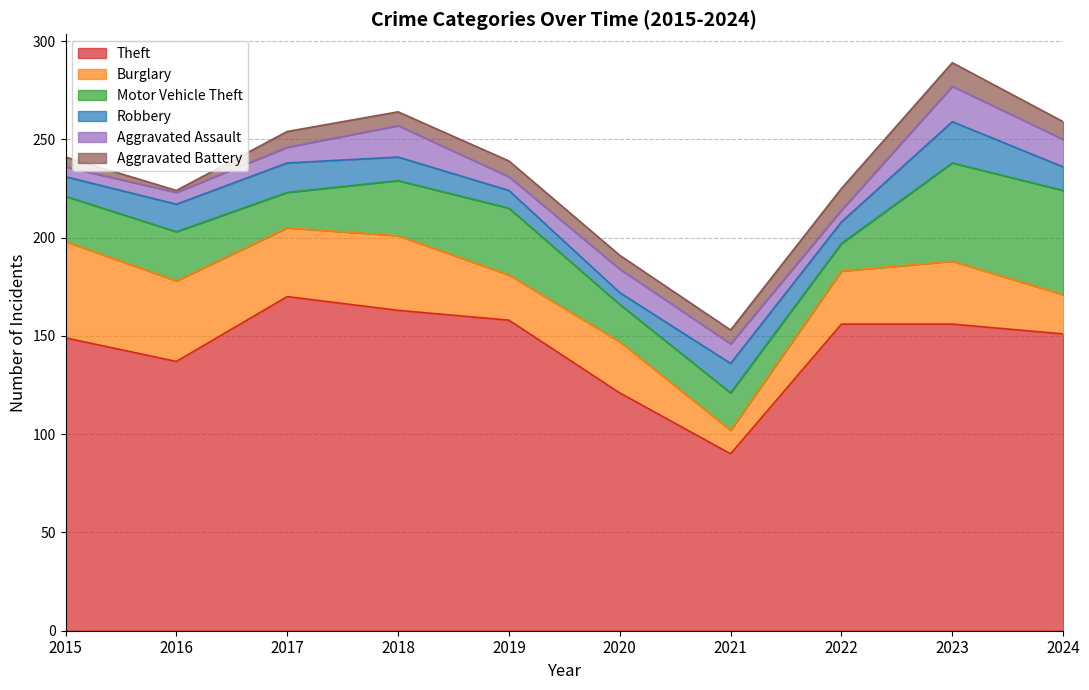

What is the value of the Theft point at the 3rd from the left?

170